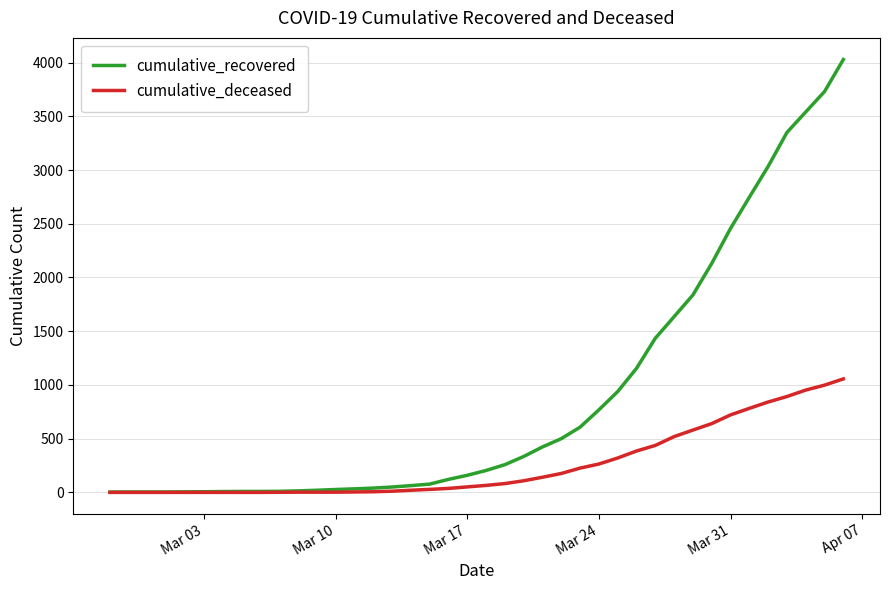

What is the highest value of the cumulative_recovered series?

4028